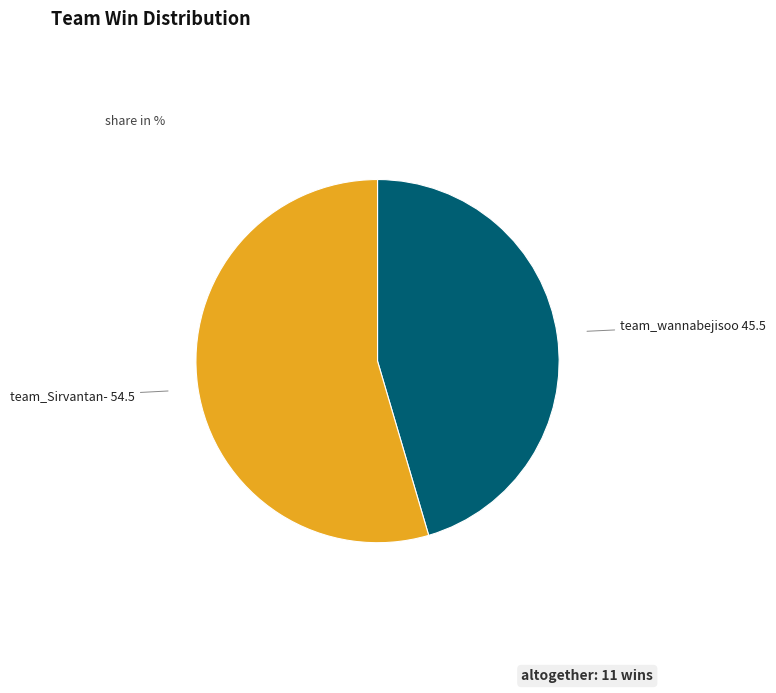

Does any single category account for the majority?

Yes